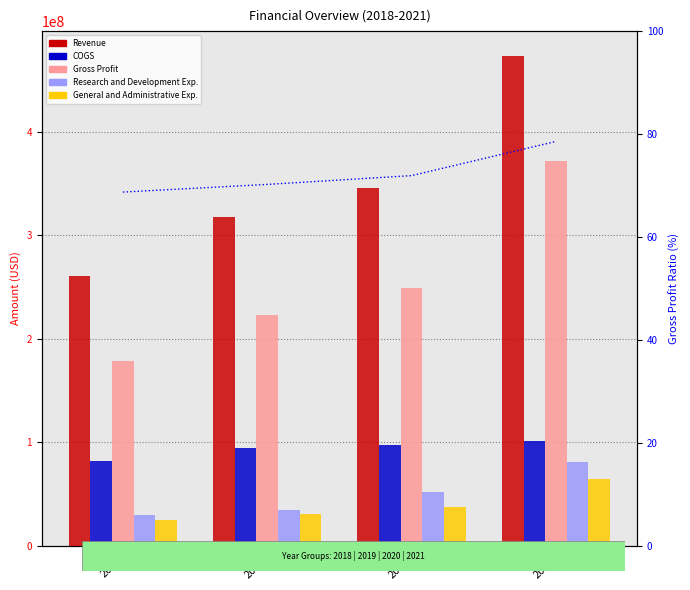

What is the difference between the maximum and minimum values in the Gross Profit series?

193160000.0